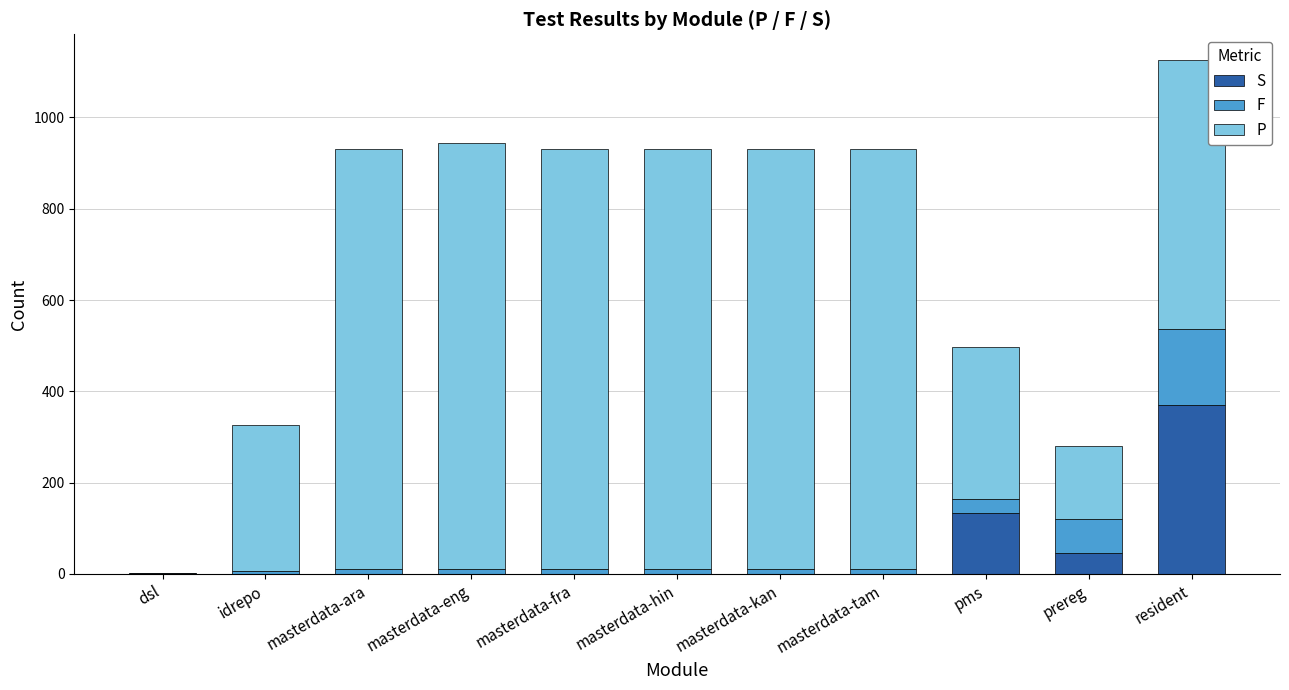

The S series shows 0 at masterdata-kan. True or false?

True